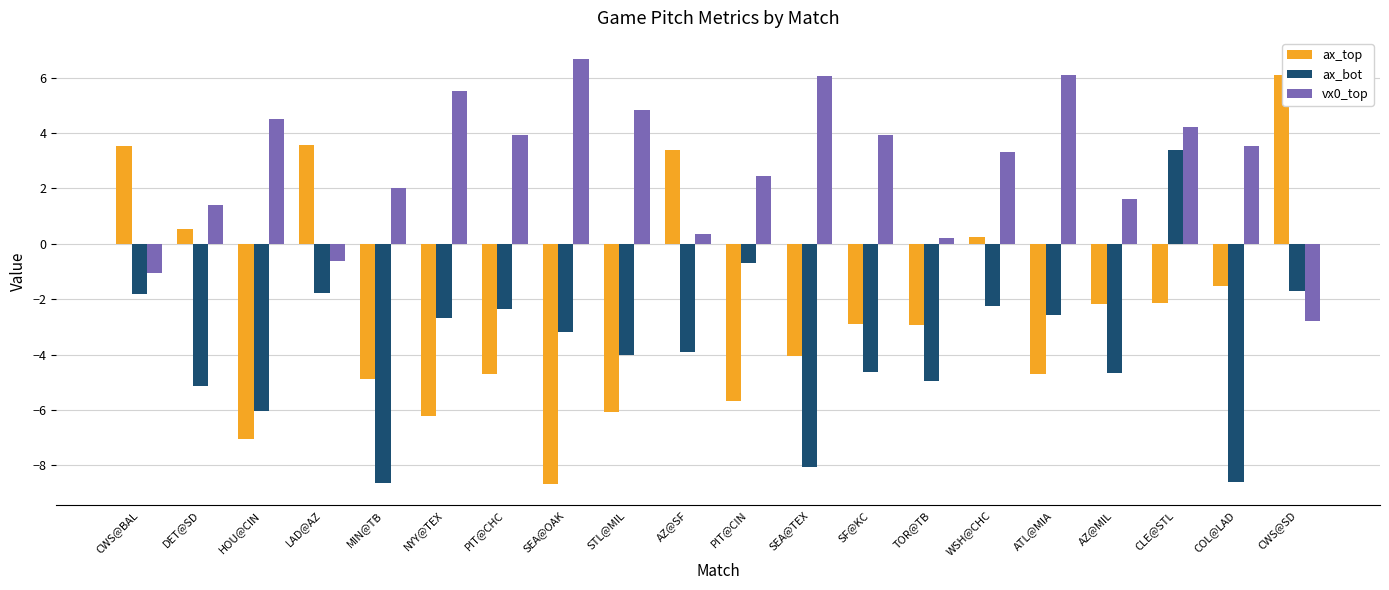

How many positive values does the ax_top series have?

6